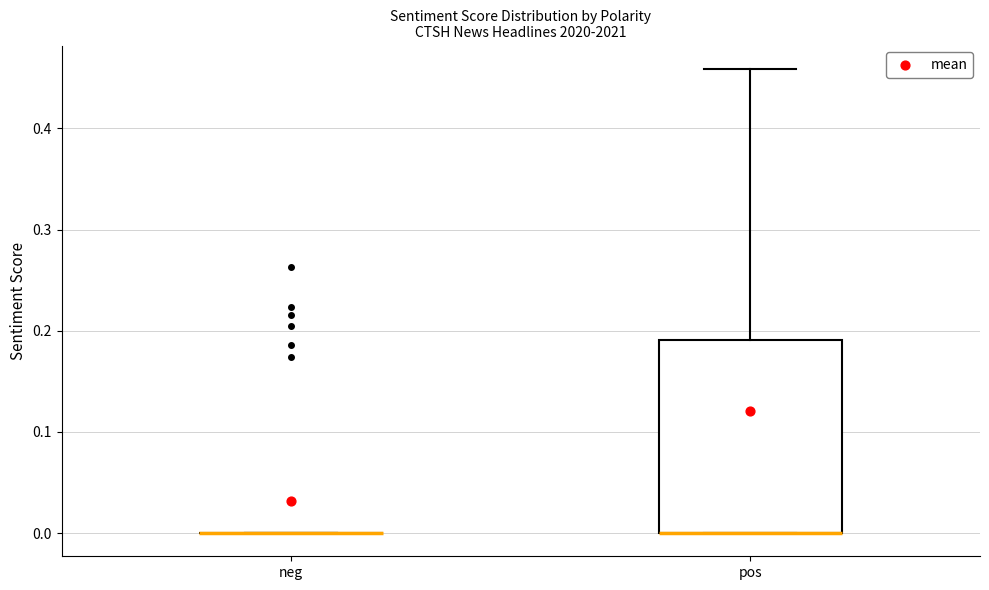

Comparing the boxes themselves (not the whiskers), which one is the tallest?

pos